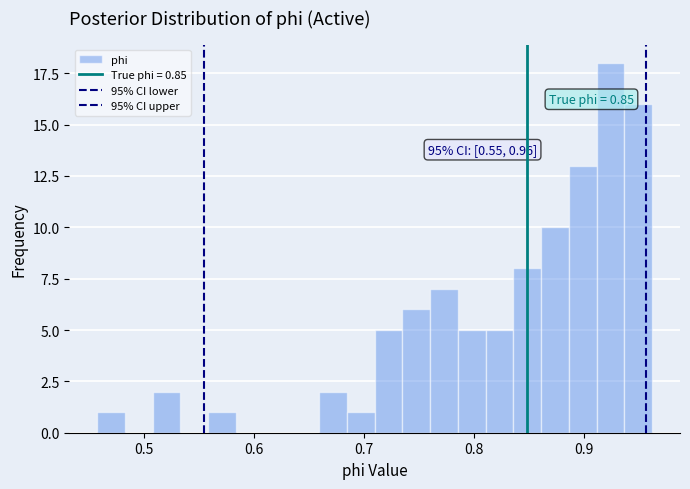

Around what value on the x-axis is the tallest bar? Give the approximate position of its centre, as read against the axis.

0.92